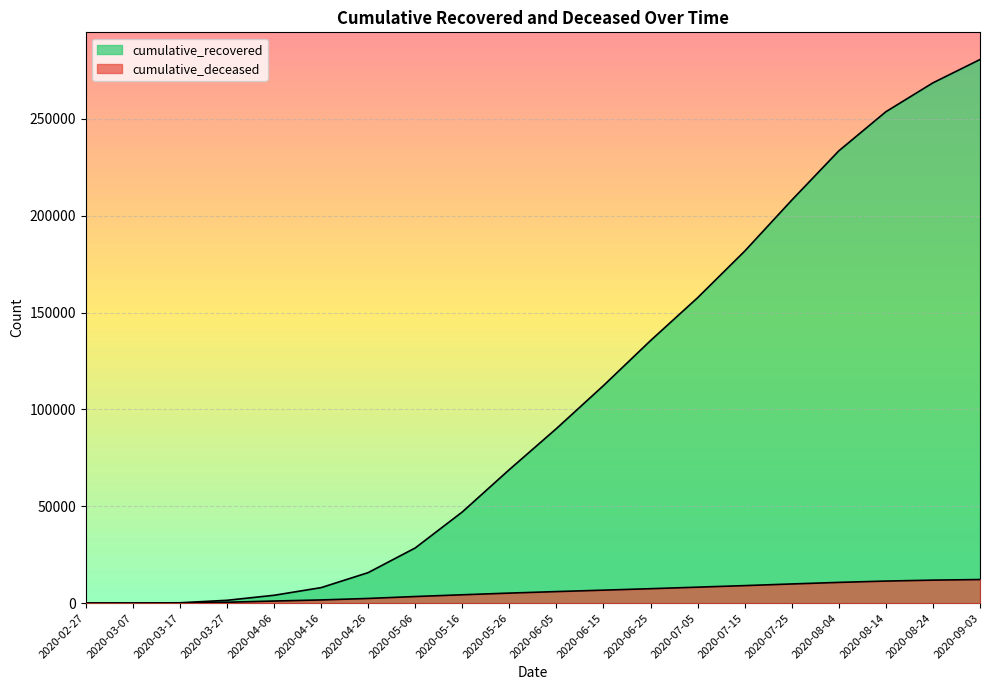

Which category has the highest value across all series?

2020-09-03